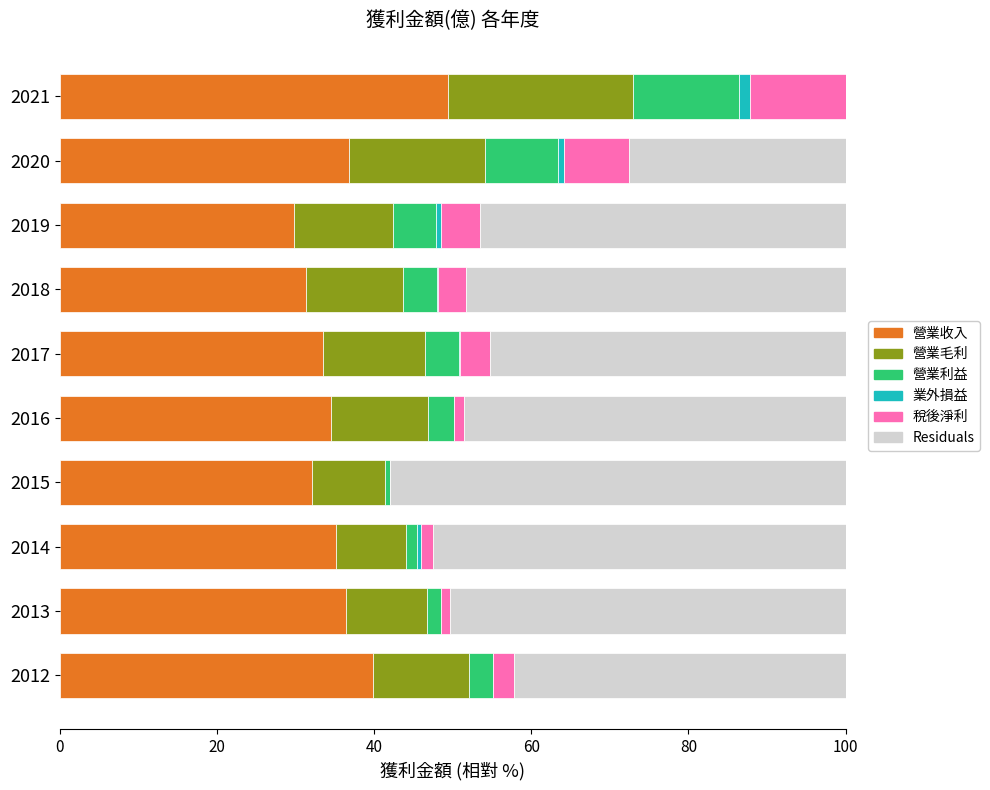

The 營業收入 series shows 32.1 at 2015. True or false?

True